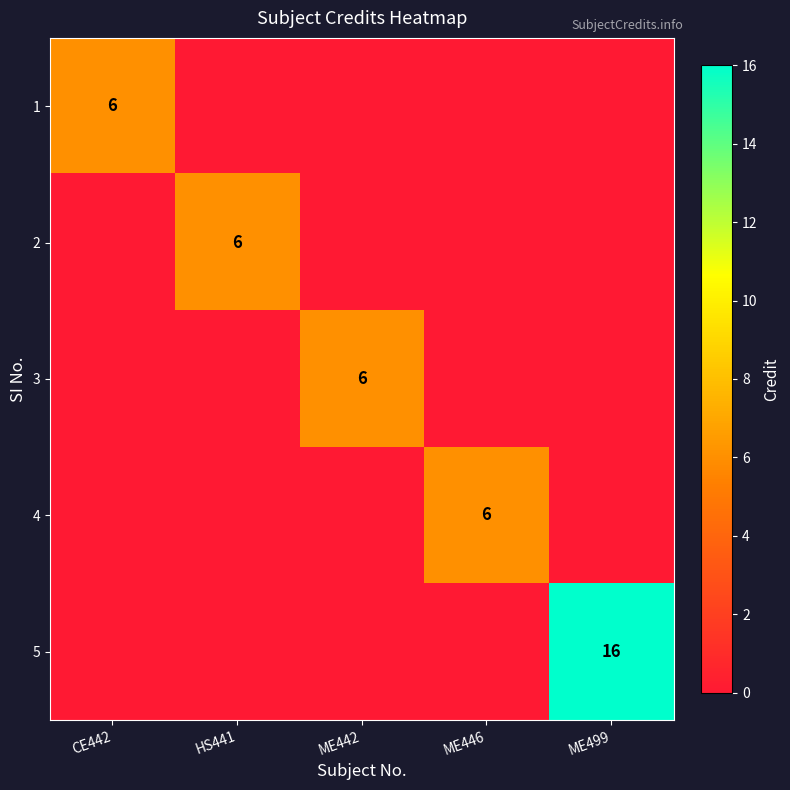

True or false: 1 has a value of 6 at CE442.

True